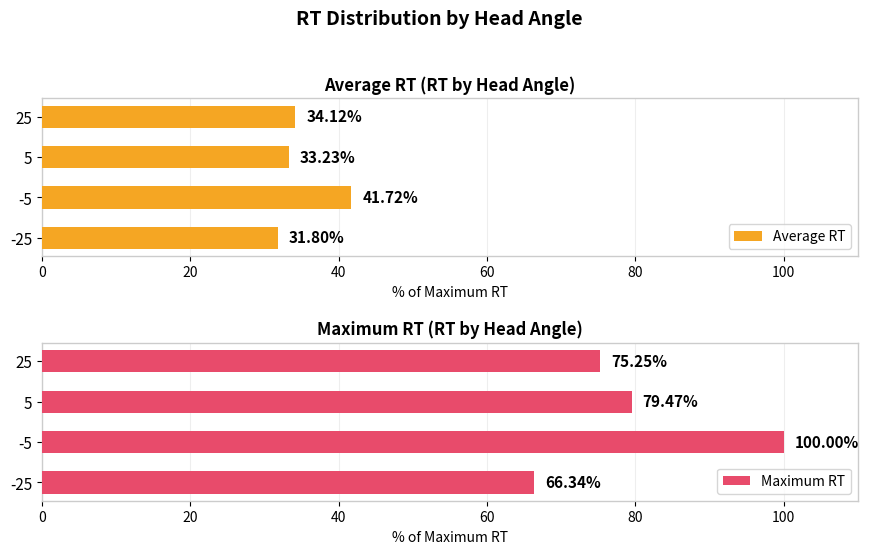

What is the difference between the Average RT values at -25 and 5?

1.4